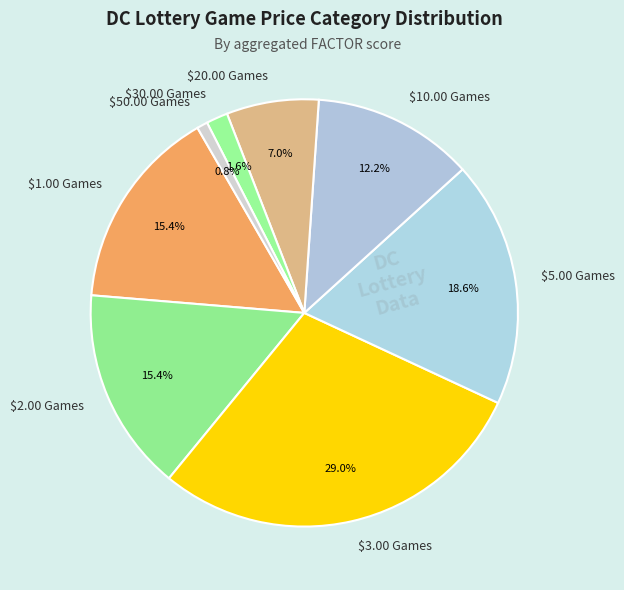

True or false: $5.00 Games accounts for 1% of the total.

False